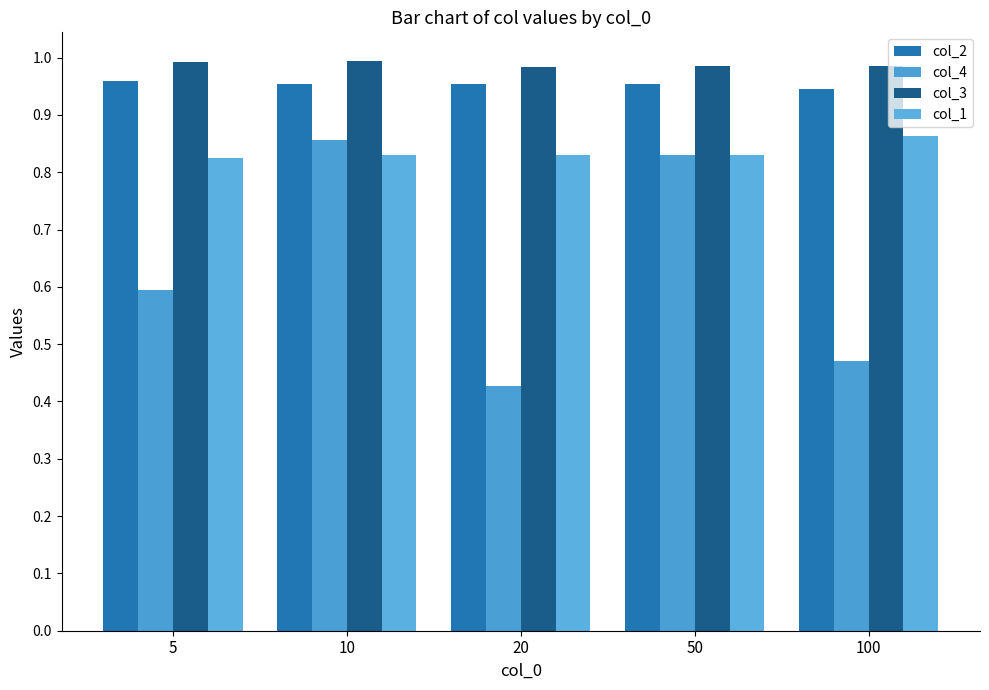

How many col_3 values are between 0 and 1?

5